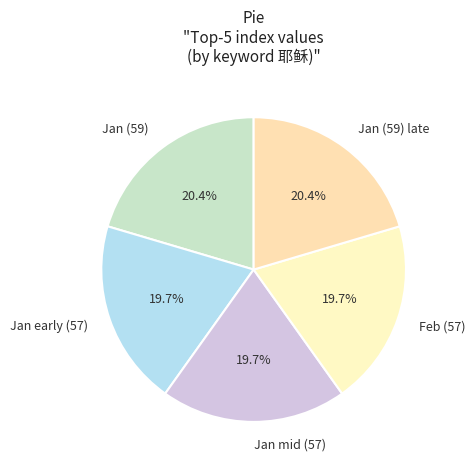

Combined, what portion of the pie is Jan (59) and Jan (59) late?

40.8%